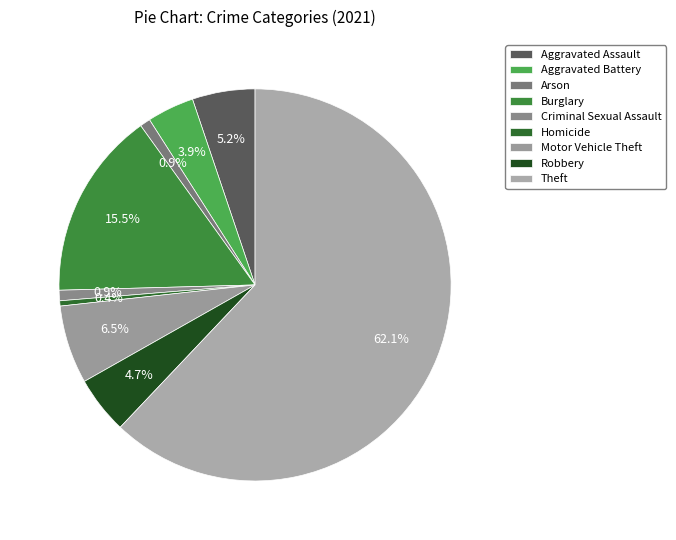

The Motor Vehicle Theft slice represents 12% of the pie. True or false?

False